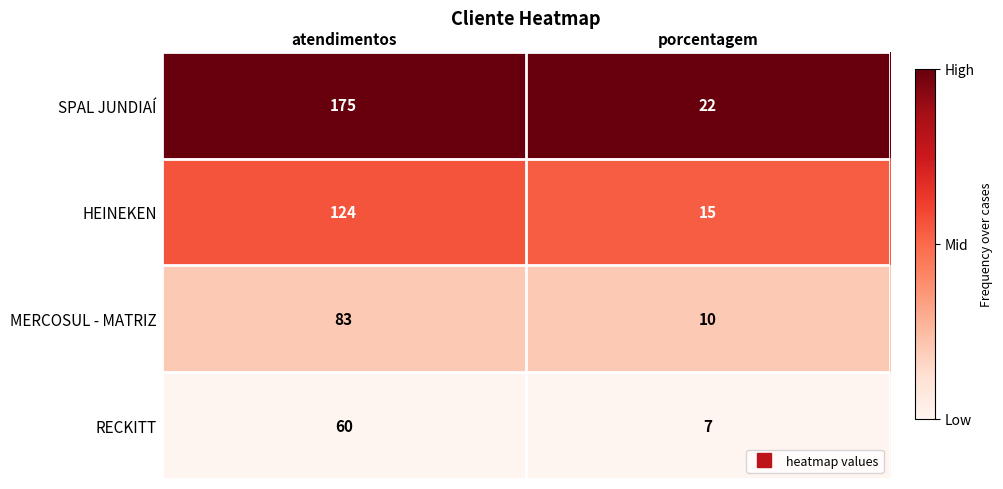

Reading left to right, extract all data points from this chart.

SPAL JUNDIAÍ: 175	22
HEINEKEN: 124	15
MERCOSUL - MATRIZ: 83	10
RECKITT: 60	7